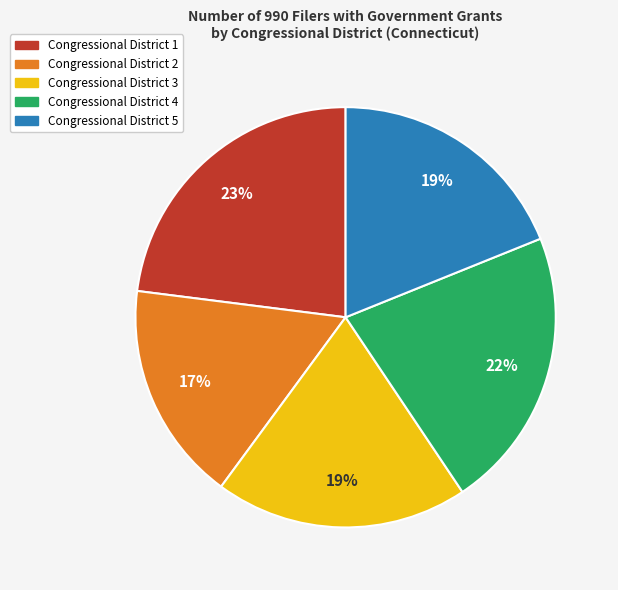

Do Congressional District 3 and Congressional District 1 together represent more than half of the pie?

No